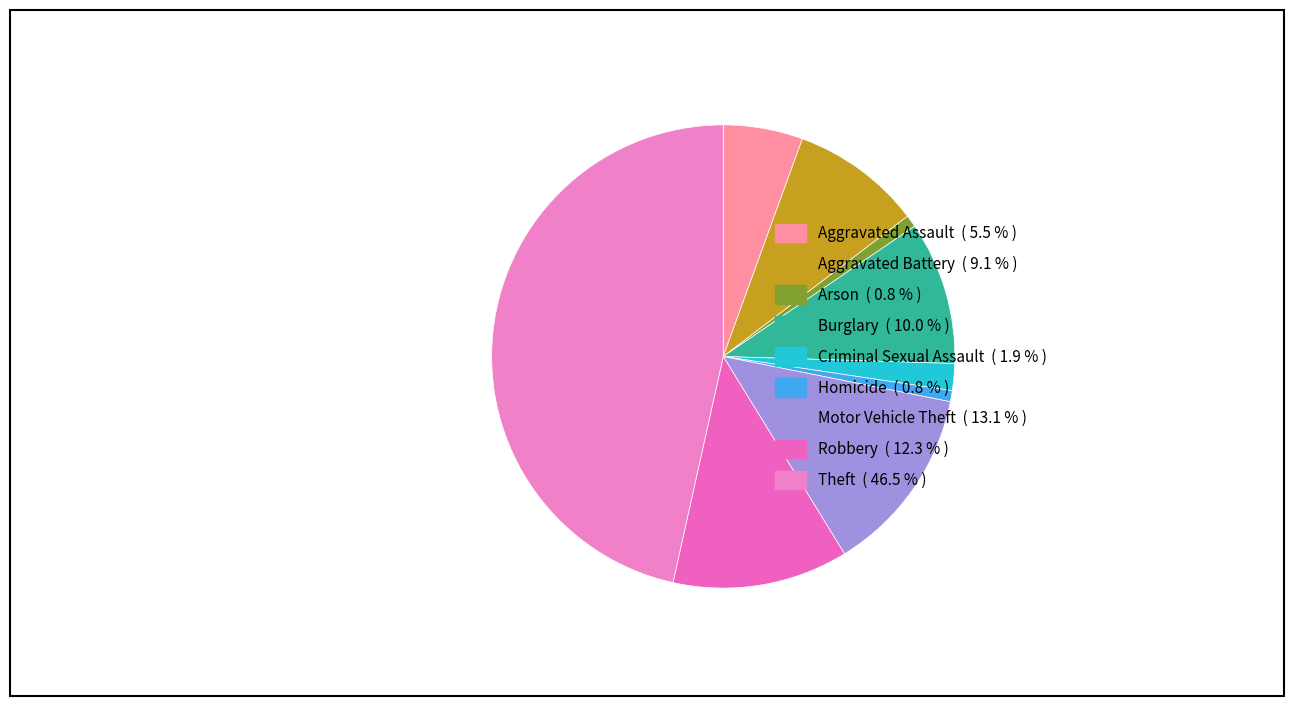

To the nearest percent, what percentage of the pie is Homicide?

1%